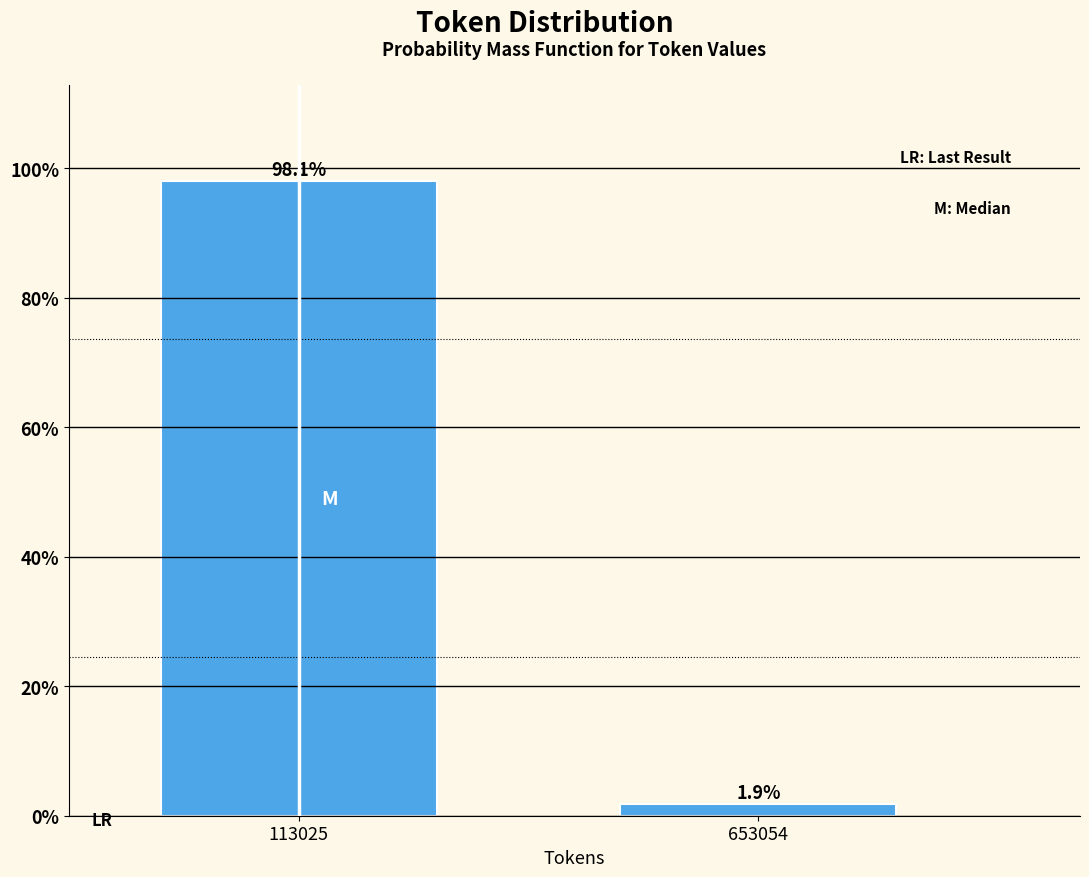

Reading left to right, list all the values displayed in this chart.

98.1	1.9